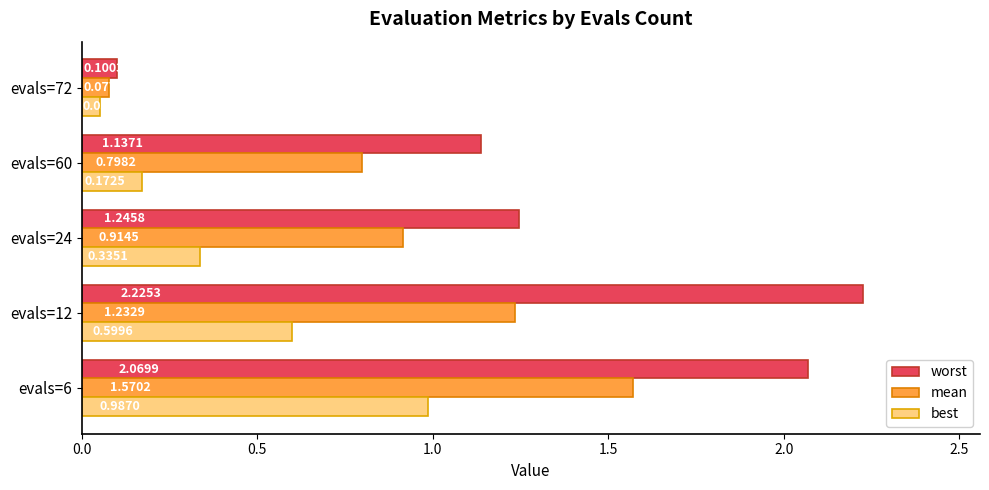

At how many categories does at least one series exceed 1?

4